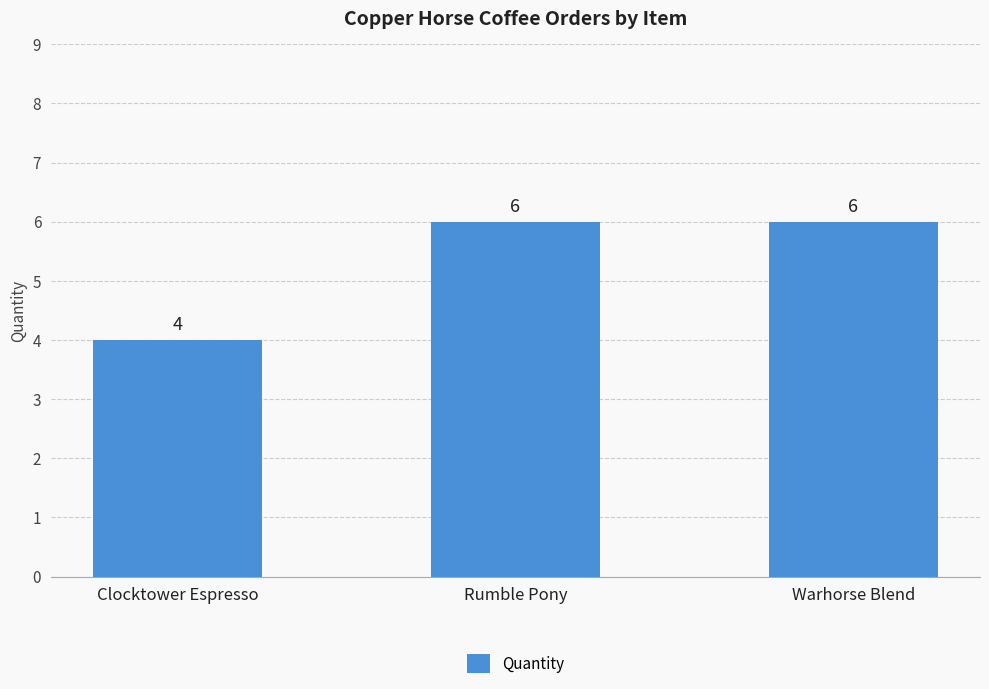

How many distinct data groups are displayed?

1